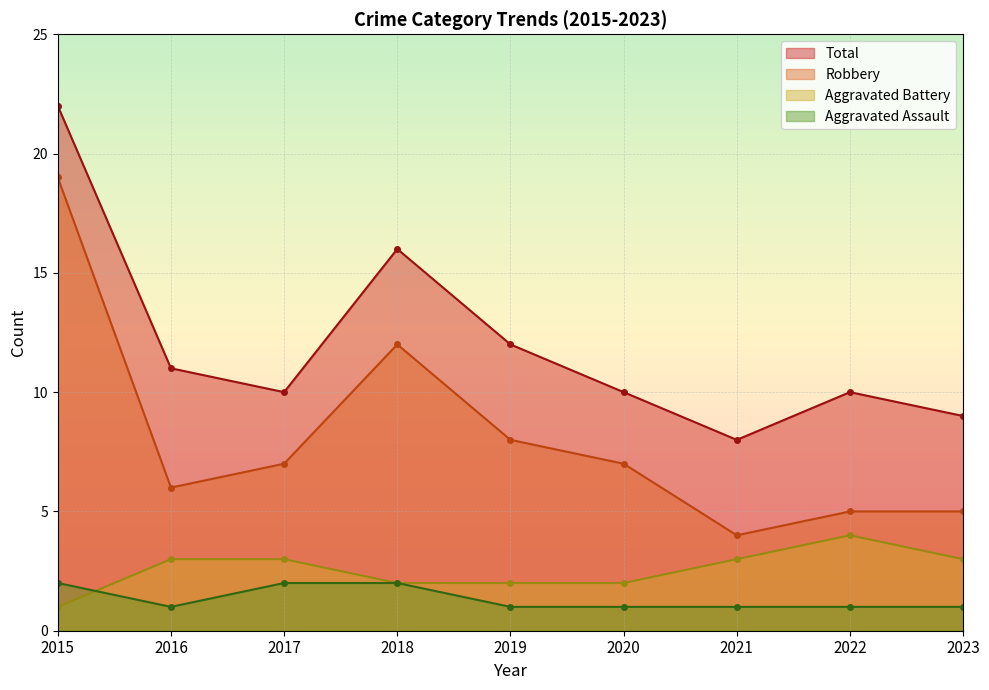

What is the sum of the Aggravated Assault values at 2019 and 2021?

2